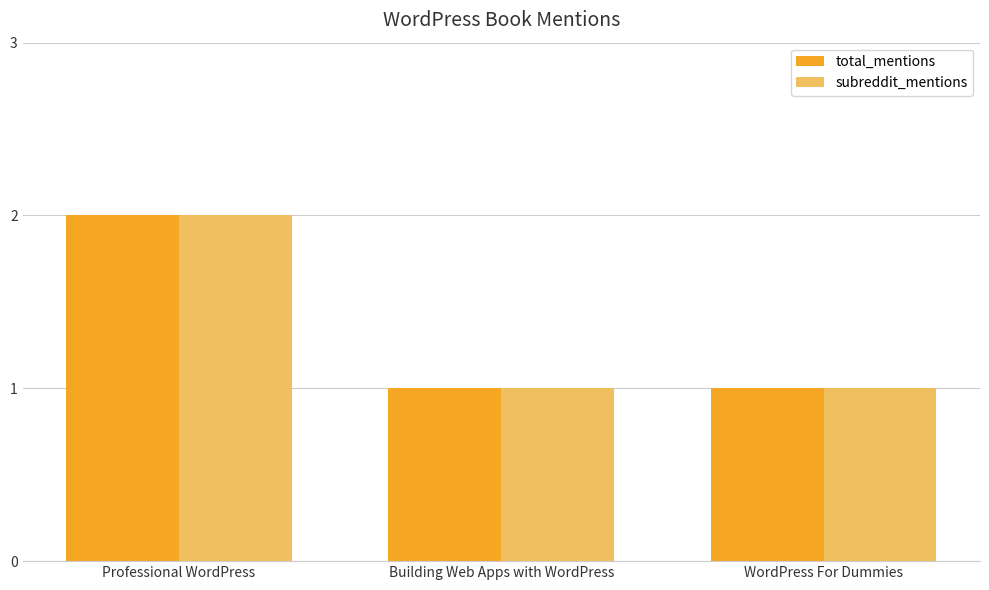

What is the sum of all total_mentions values?

4